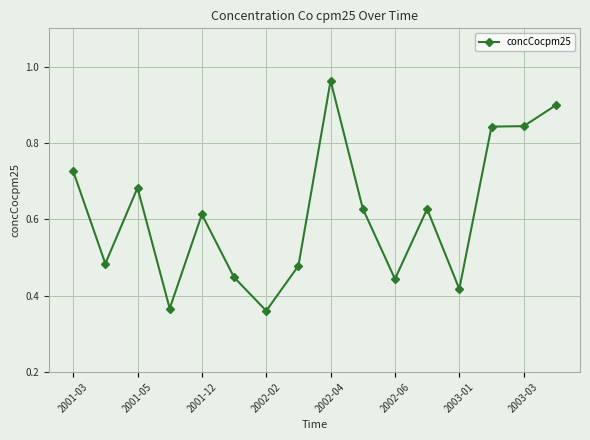

At which category does the data reach its first local peak?

2001-05